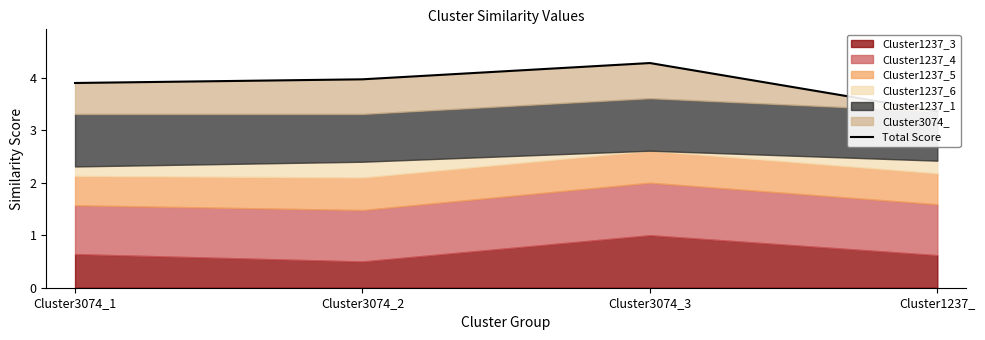

What is the difference between the values at Cluster1237_ and Cluster3074_1?

0.5